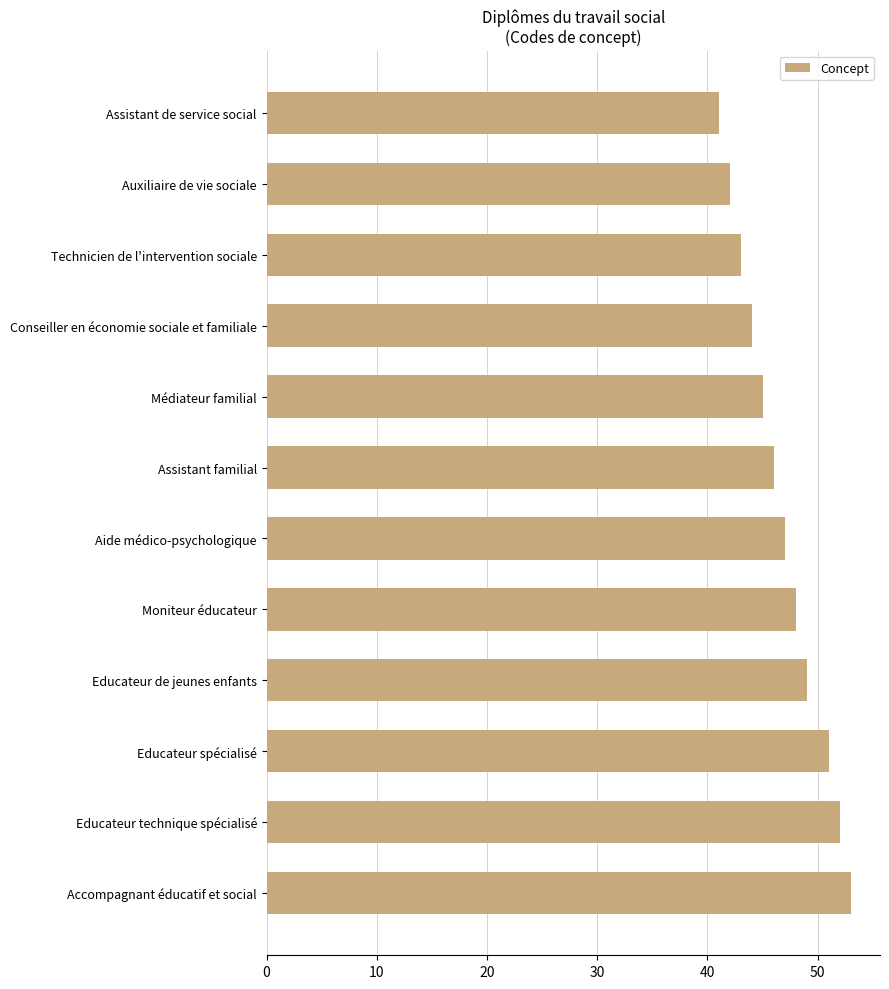

What is the ratio of the value at Moniteur éducateur to the value at Accompagnant éducatif et social?

0.9